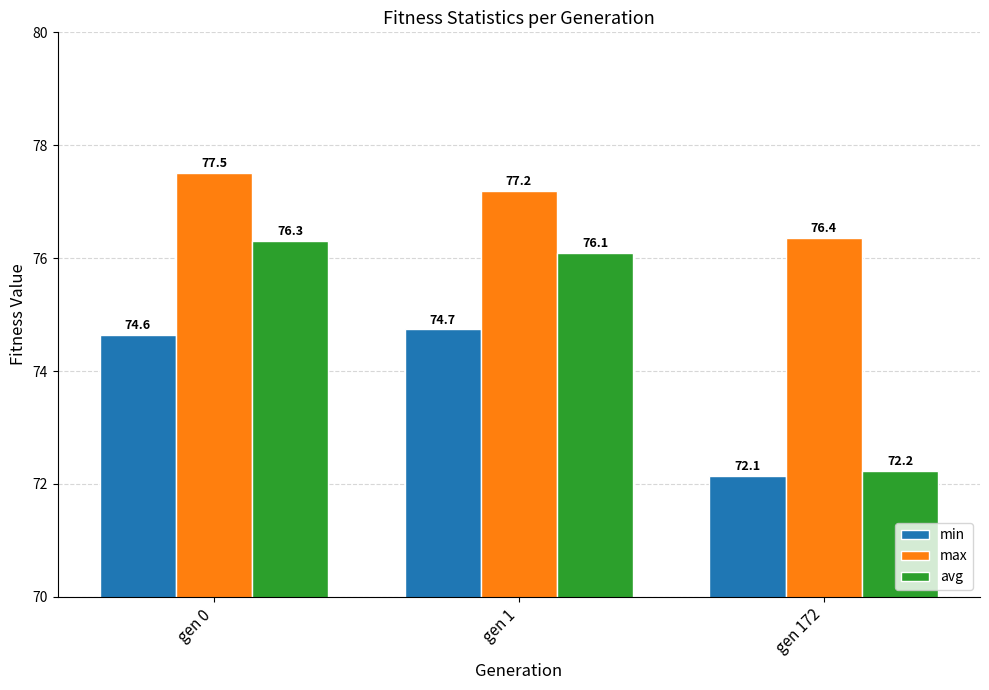

The min series shows 113.5 at gen 1. True or false?

False